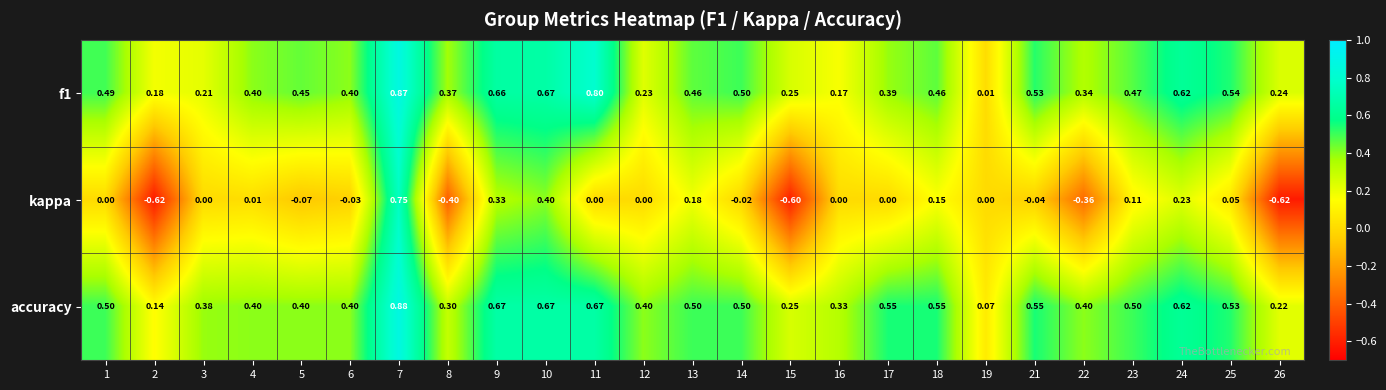

Is the value of accuracy at 18 greater than the value of f1 at 6?

Yes